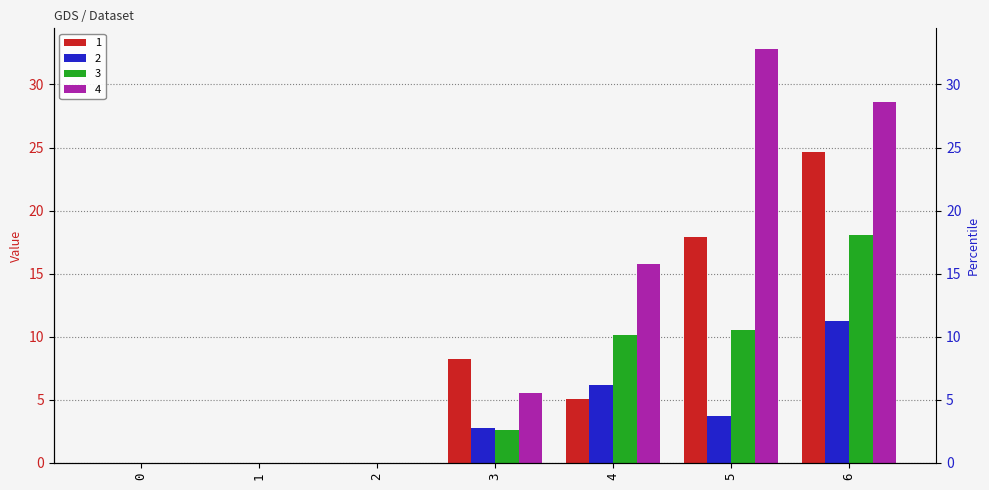

Rank the series by their maximum value, from lowest to highest.

2, 3, 1, 4